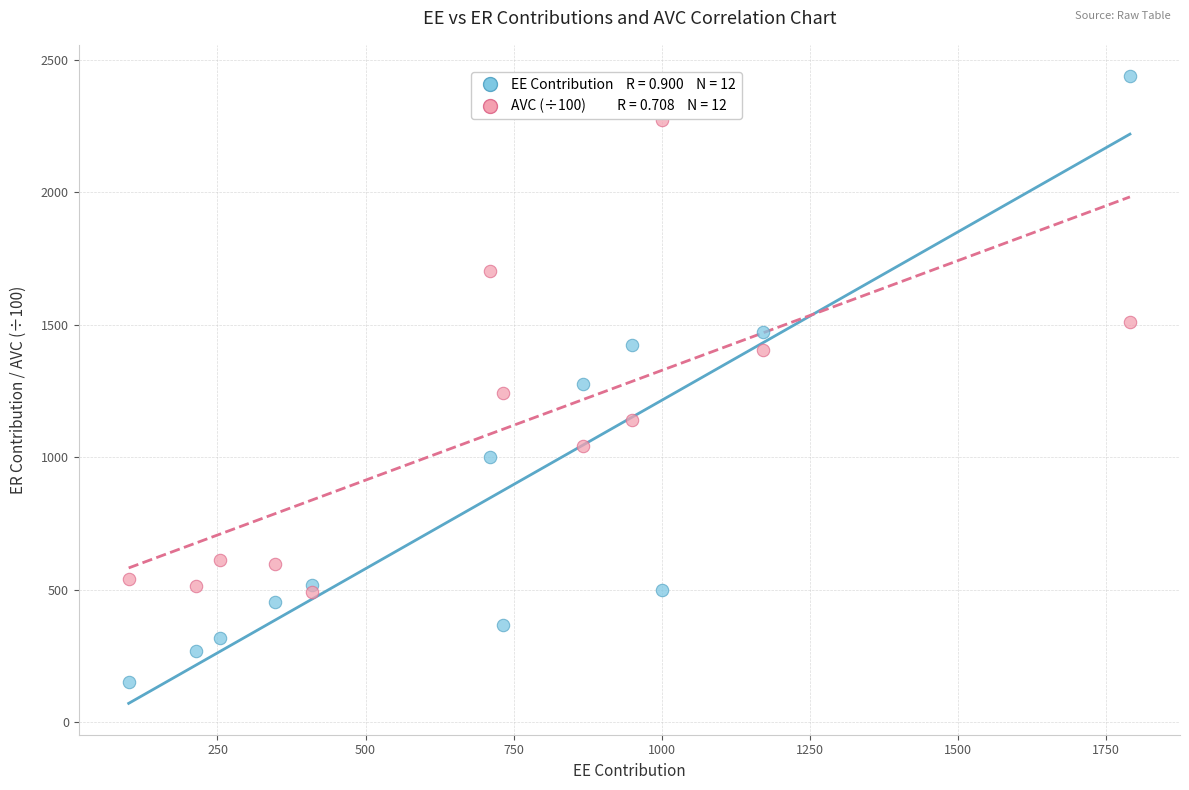

Across all data points, what is the range of Y values (max minus min)?

2287.5